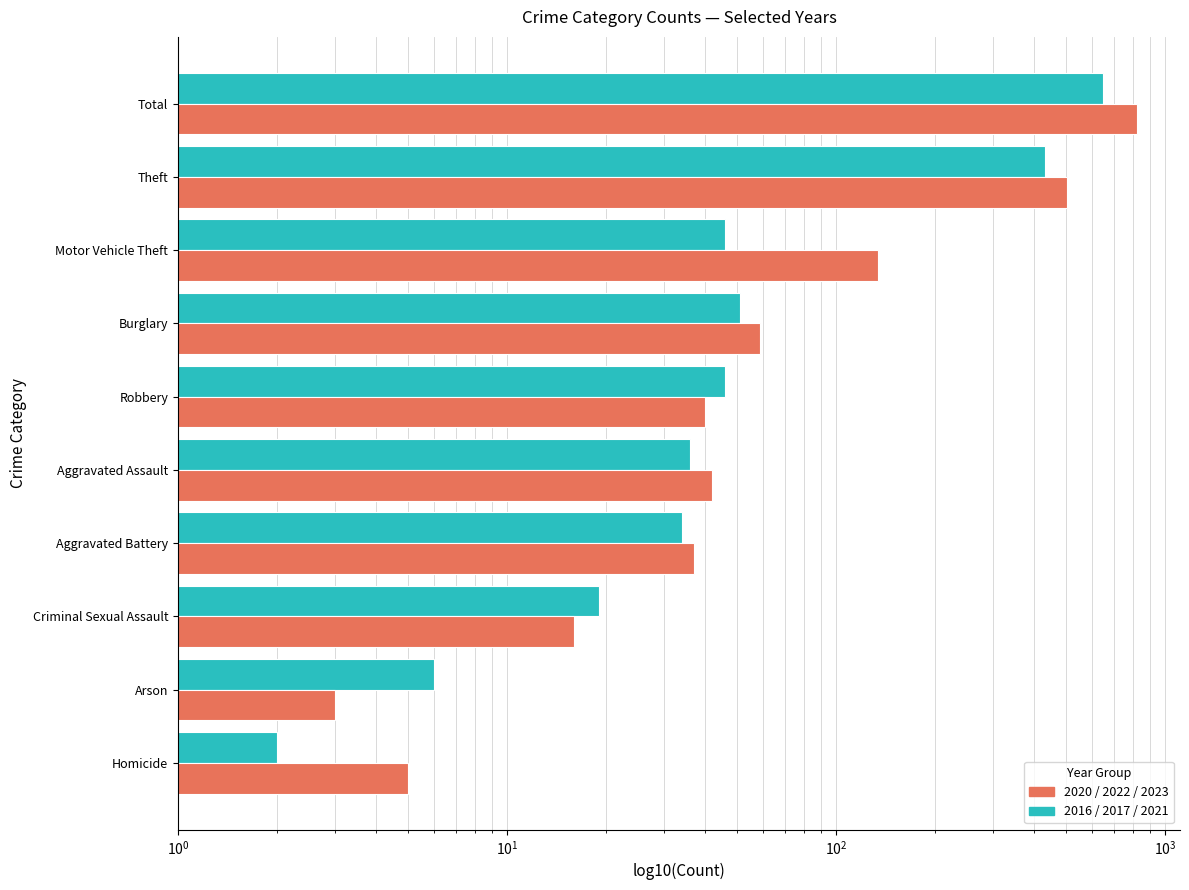

Between Motor Vehicle Theft and Theft, which is larger?

Theft